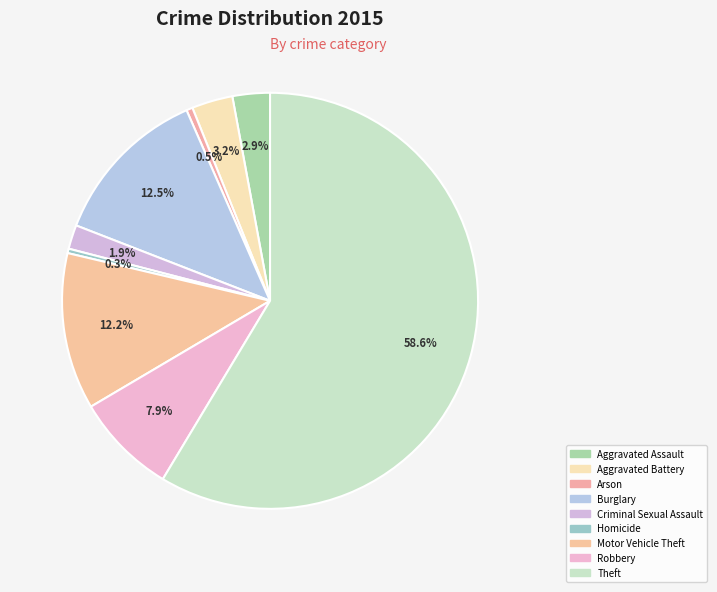

Which slice is the smallest?

Homicide